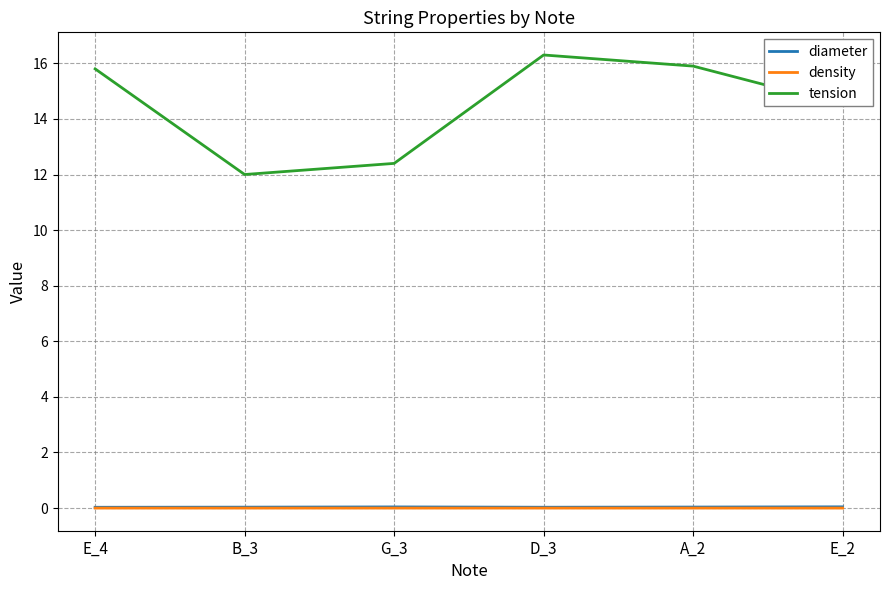

Which series has the largest total across all categories?

tension